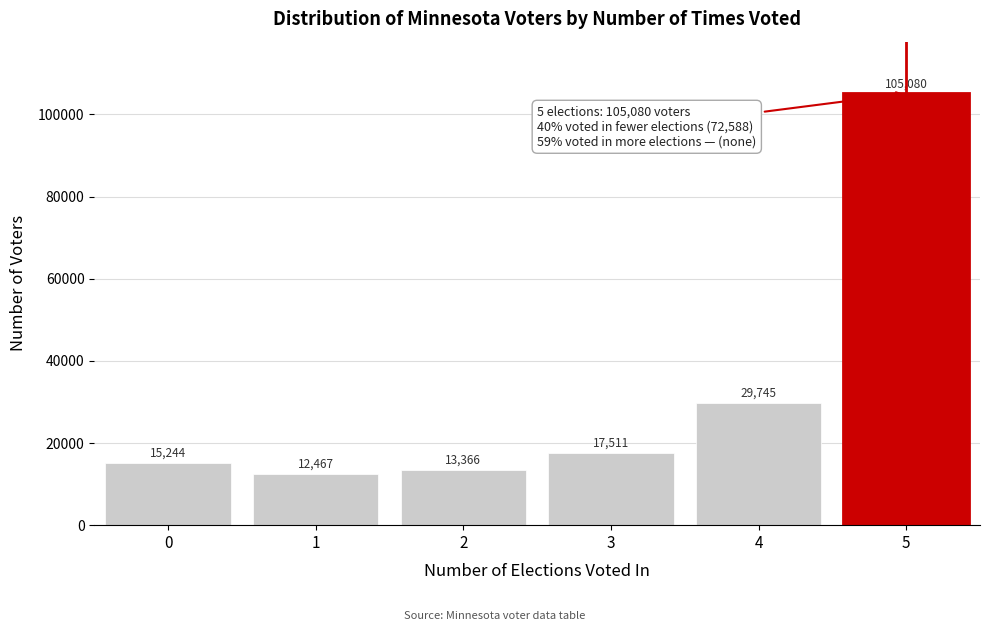

Reading left to right, transcribe all the data shown in this chart.

15244	12467	13366	17511	29745	105080